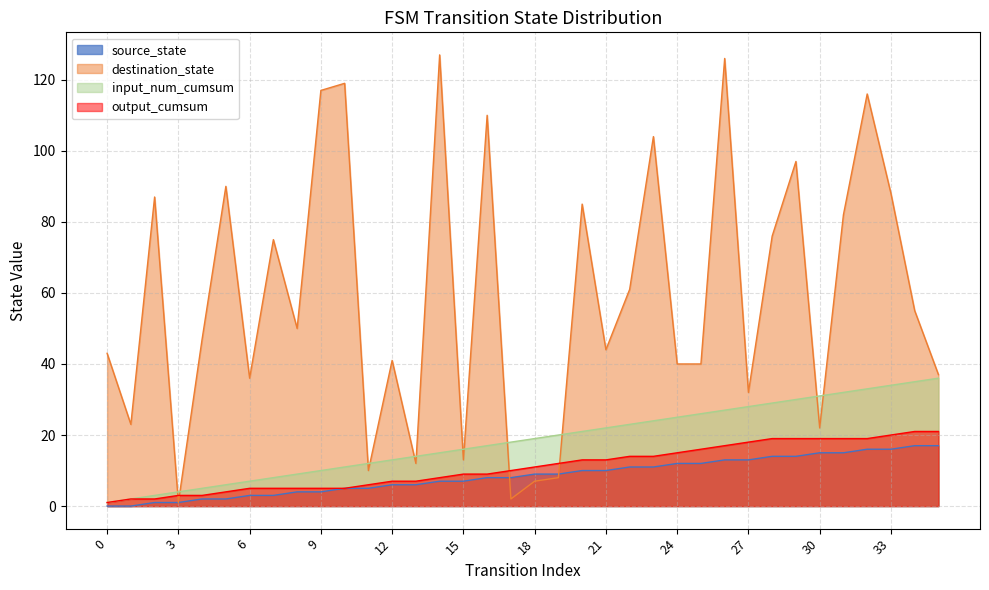

The value of destination_state at 4 is 47. True or false?

True